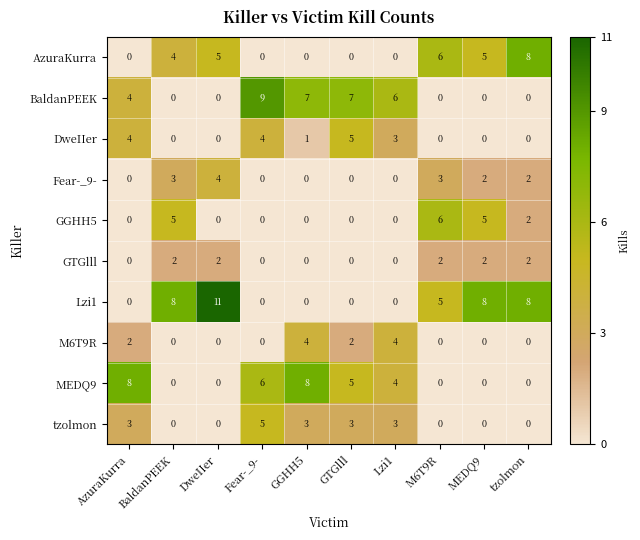

What is the total value across all series at MEDQ9?

22